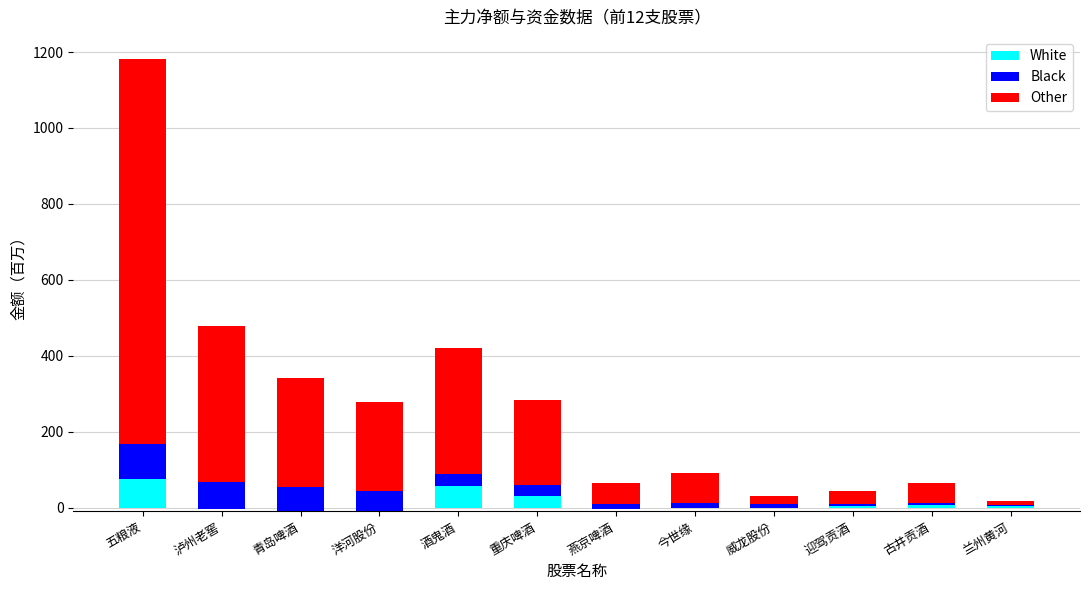

List the labels in order of White value, smallest first.

洋河股份, 青岛啤酒, 燕京啤酒, 泸州老窖, 今世缘, 威龙股份, 兰州黄河, 迎驾贡酒, 古井贡酒, 重庆啤酒, 酒鬼酒, 五粮液